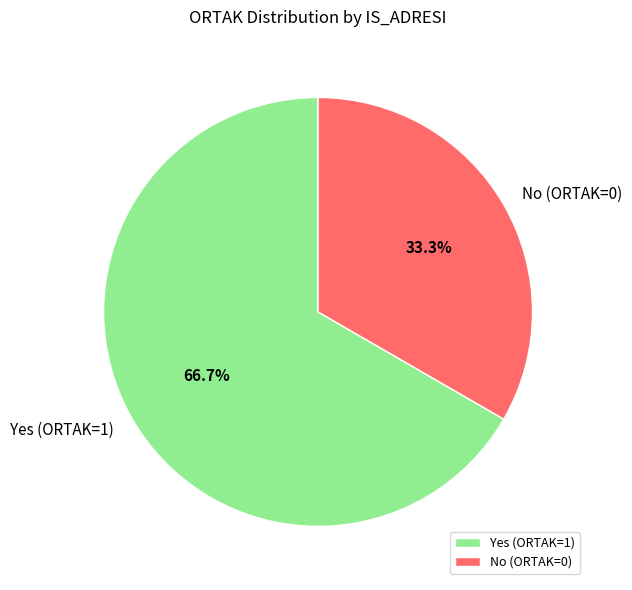

What percentage do Yes (ORTAK=1) and No (ORTAK=0) together represent?

100.0%